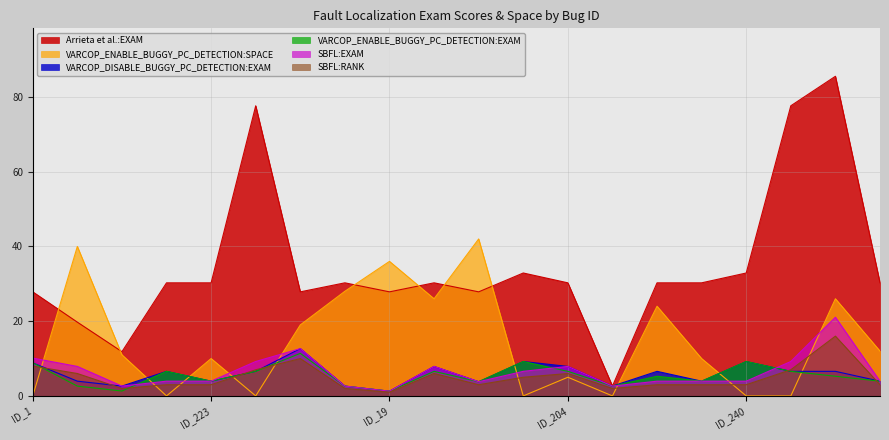

What is the total value across all series at ID_204?

63.6